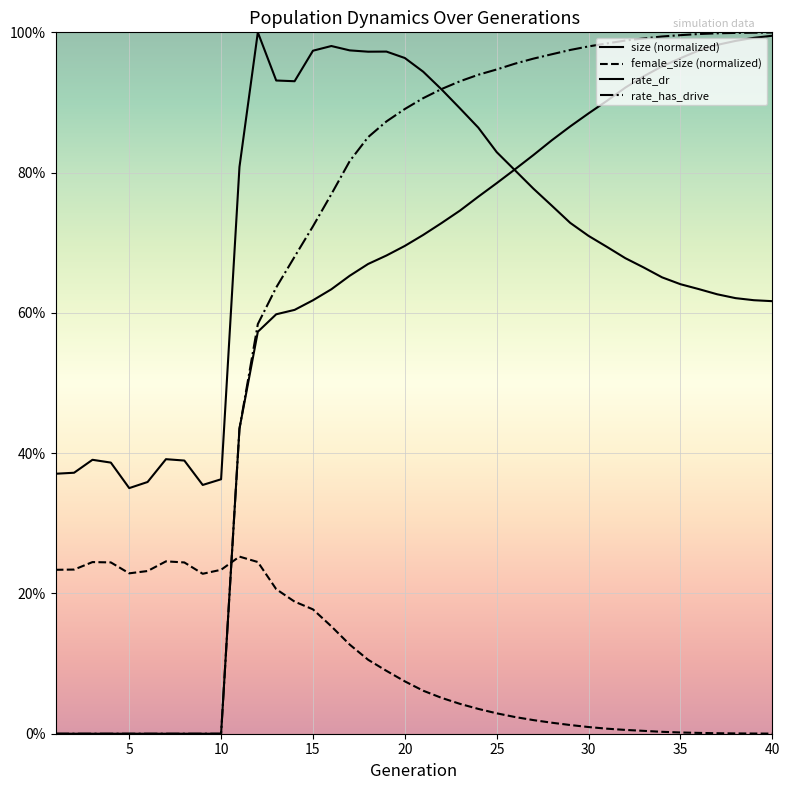

At how many categories does at least one series exceed 0?

40